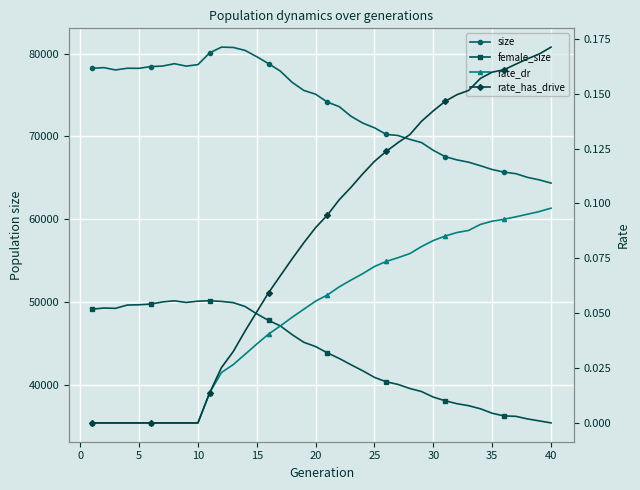

Is the value of female_size at 16 greater than the value of size at −5?

No